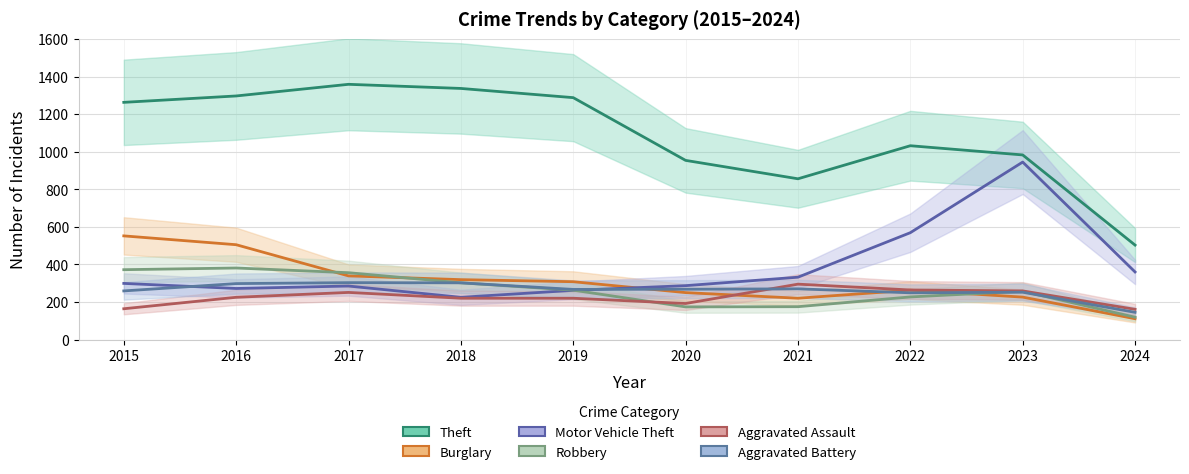

Is it true that Aggravated Battery equals 436 at 2022?

False